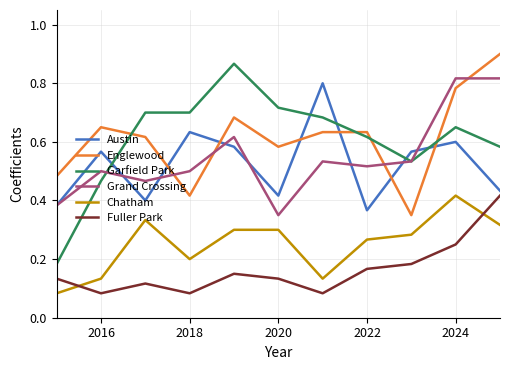

How many lines are shown in the chart?

6